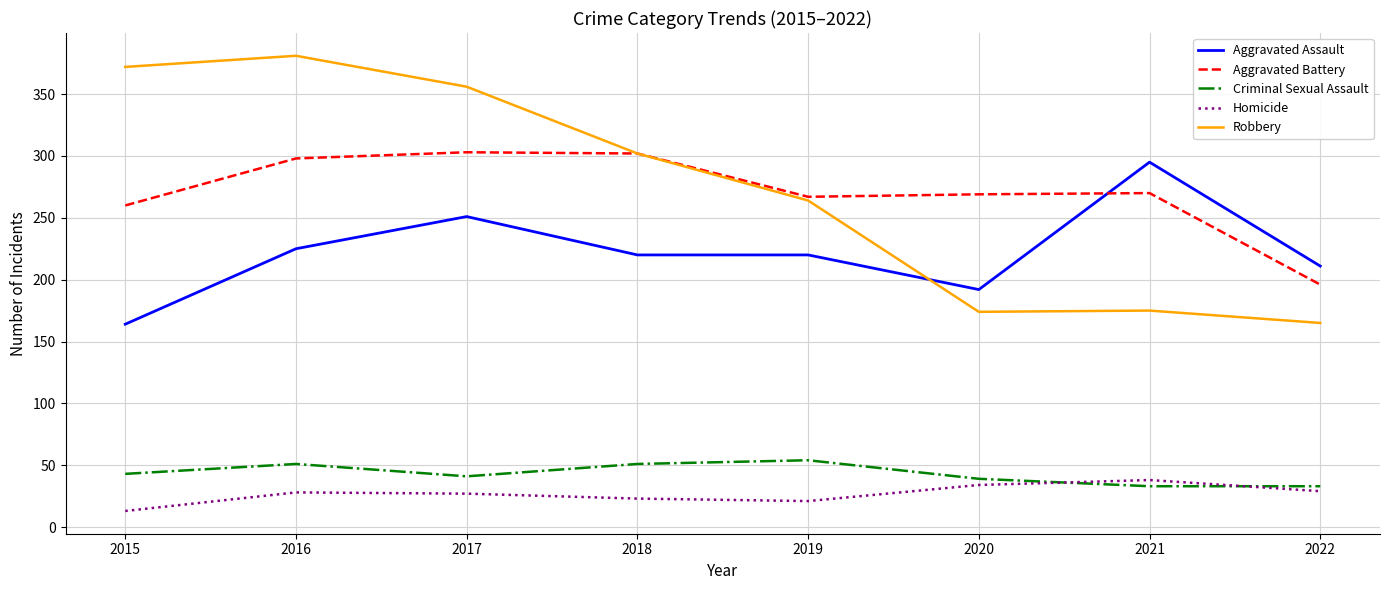

Is it true that Robbery equals 289 at 2022?

False